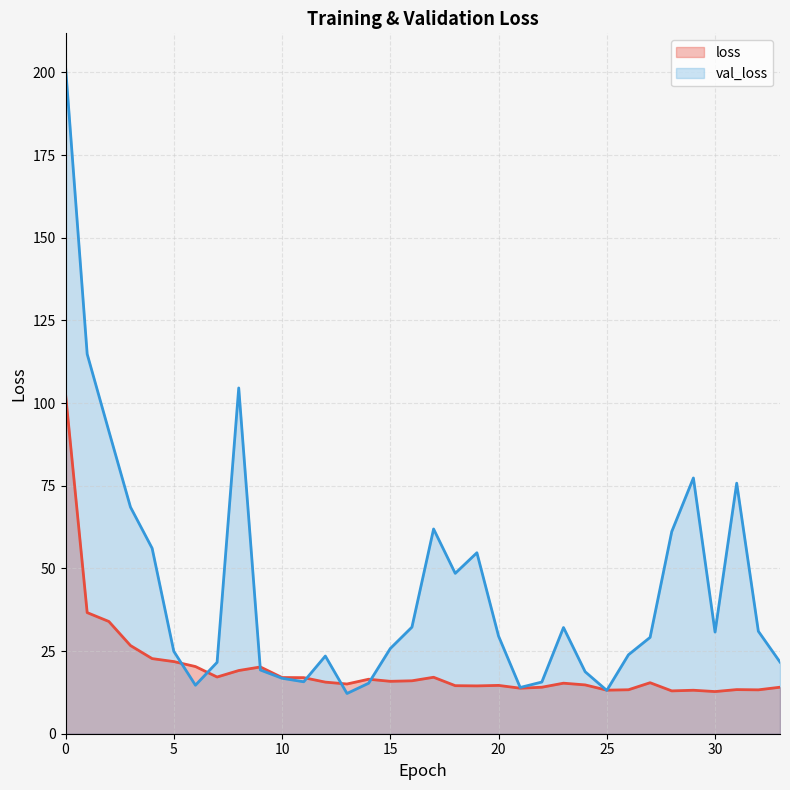

What is the value of the loss point at the 2nd from the left?

36.6